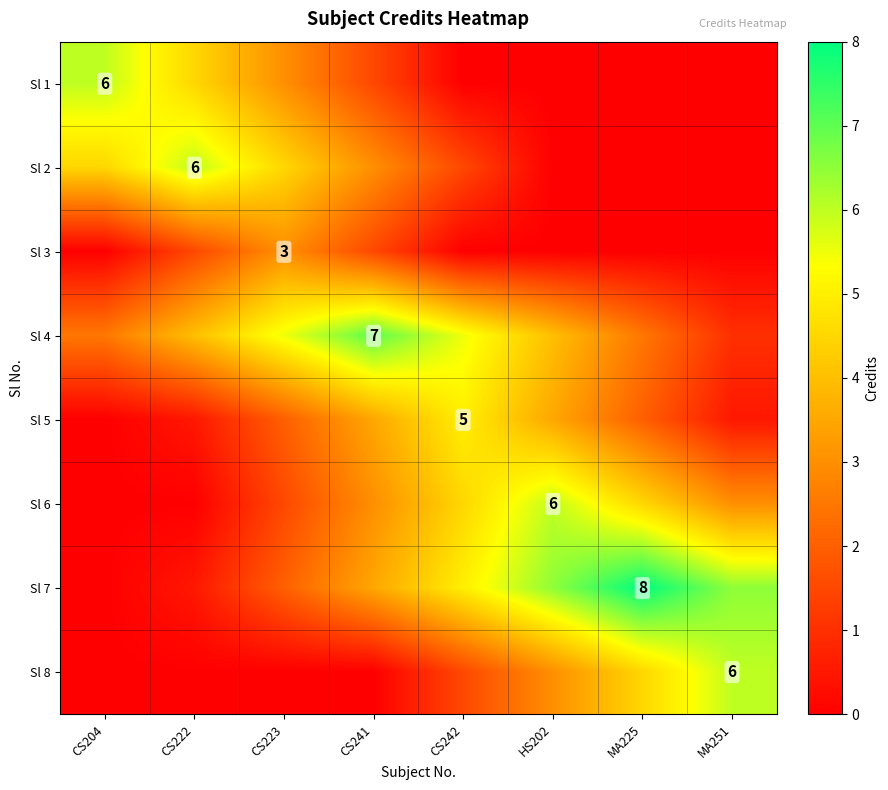

What is the spread (max minus min) of values at CS204?

6.0